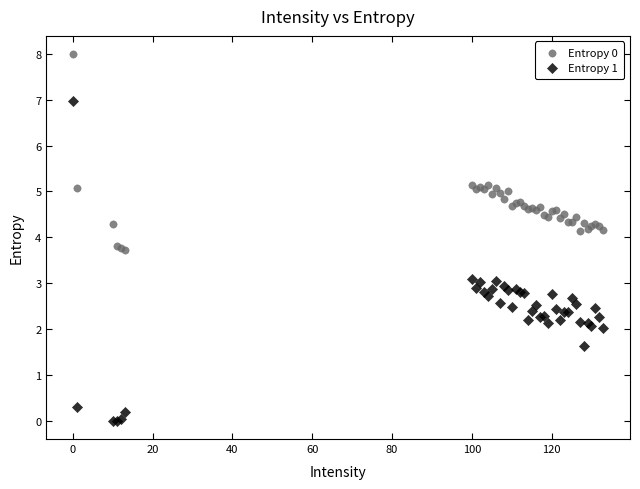

What is the X range (max minus min) for the scatter plot?

133.0